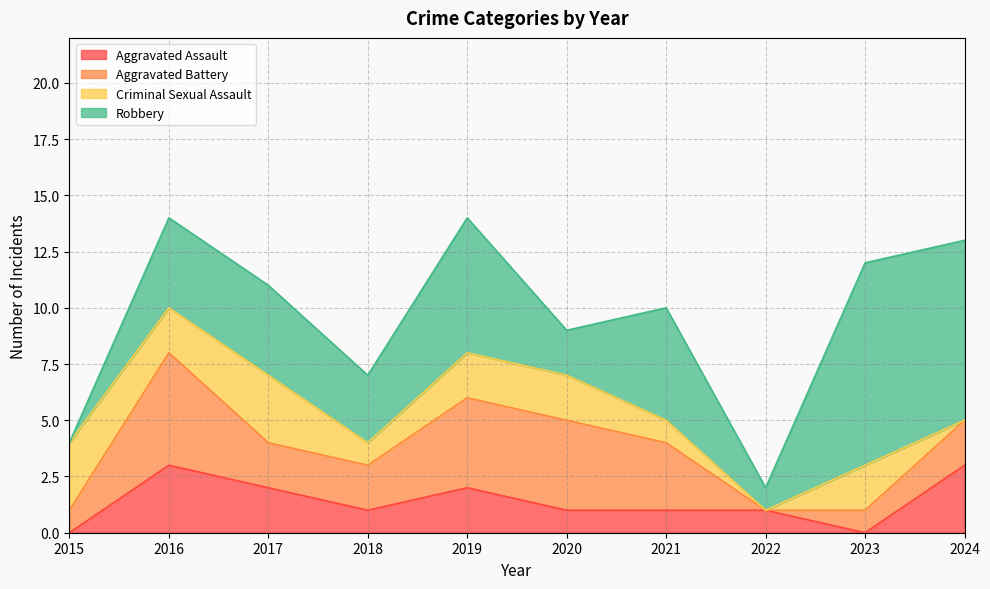

True or false: Aggravated Battery and Criminal Sexual Assault cross at least once.

True